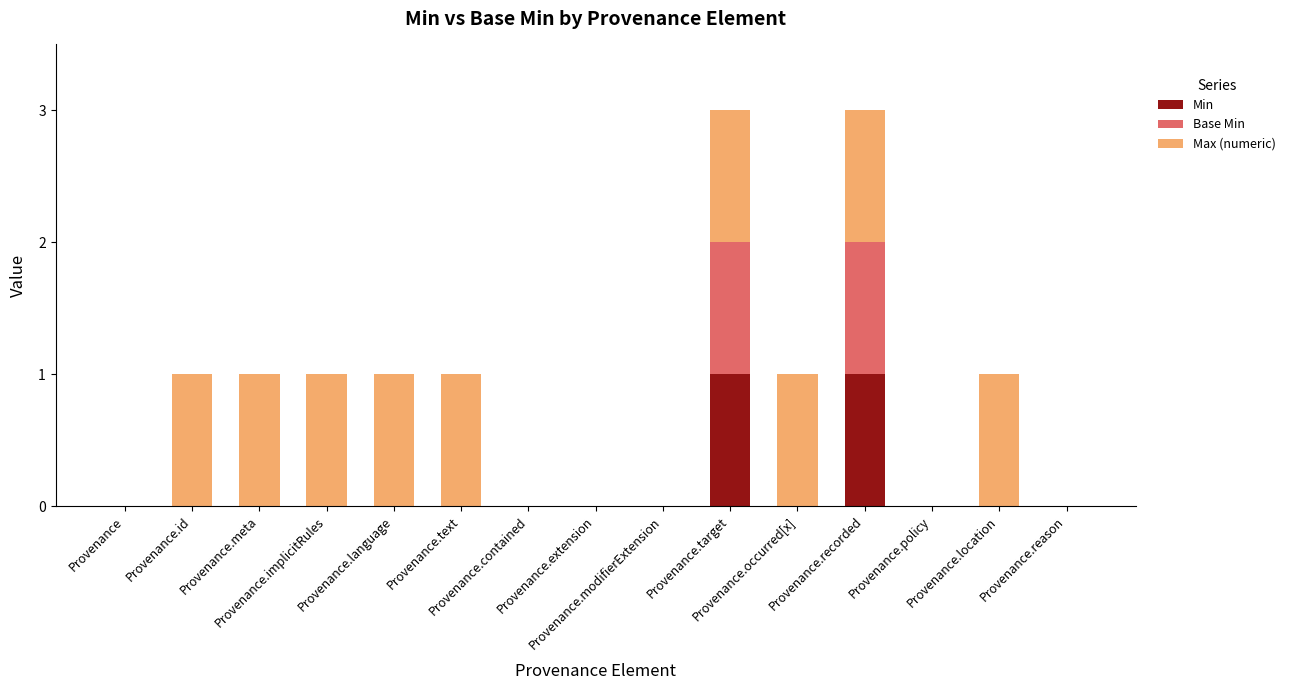

Count the number of categories in the chart.

15